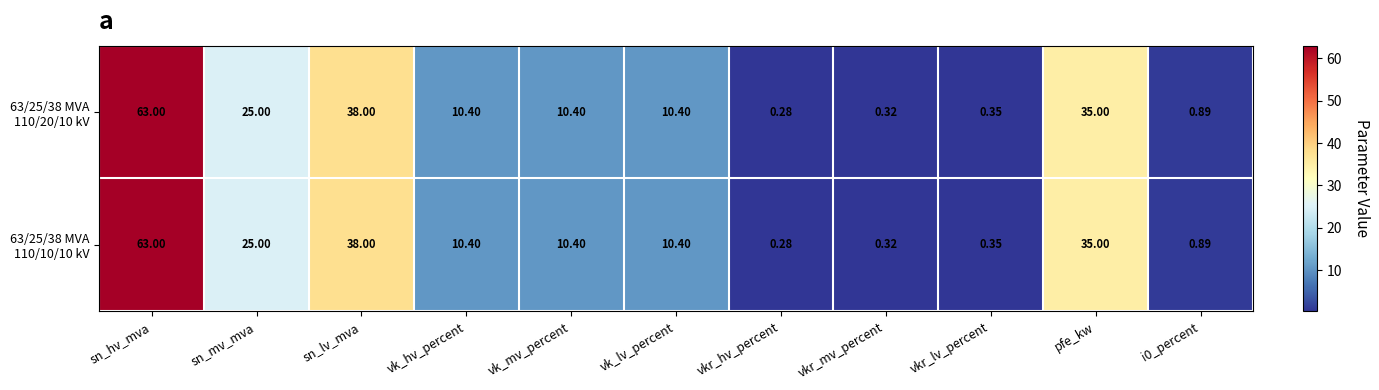

Which label corresponds to the largest value in the chart?

sn_hv_mva